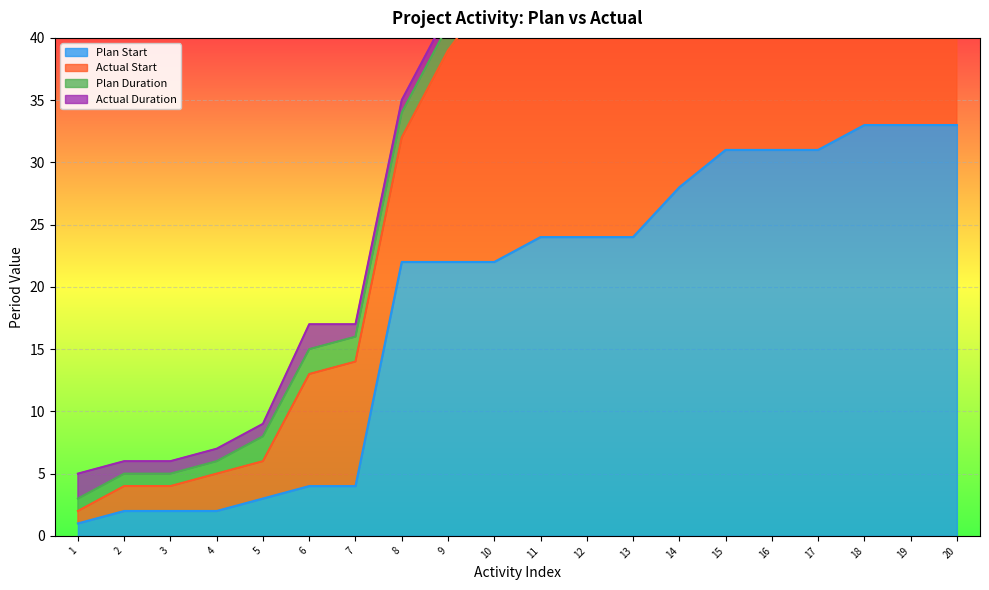

The value of Plan Start at 10 is 22. True or false?

True